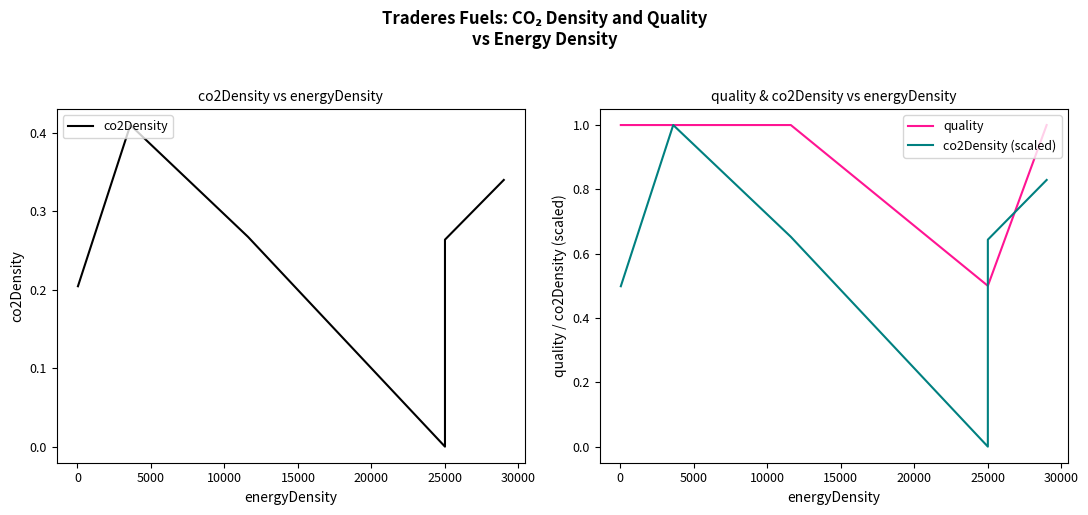

The value of co2Density (scaled) at 0 is 0.8. True or false?

False